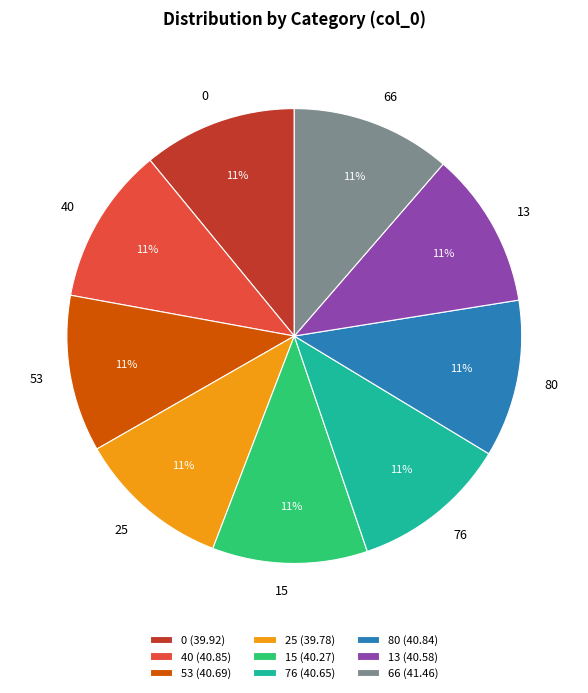

Approximately how many times larger is the value at 25 compared to 80?

1.0